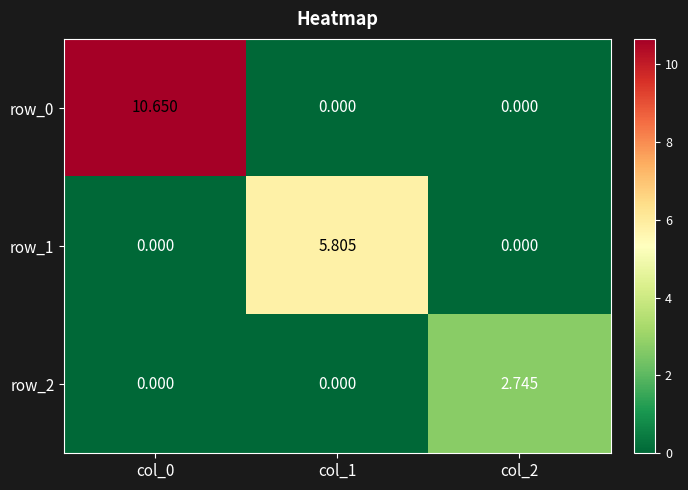

What is the average value of the row_1 series?

1.9